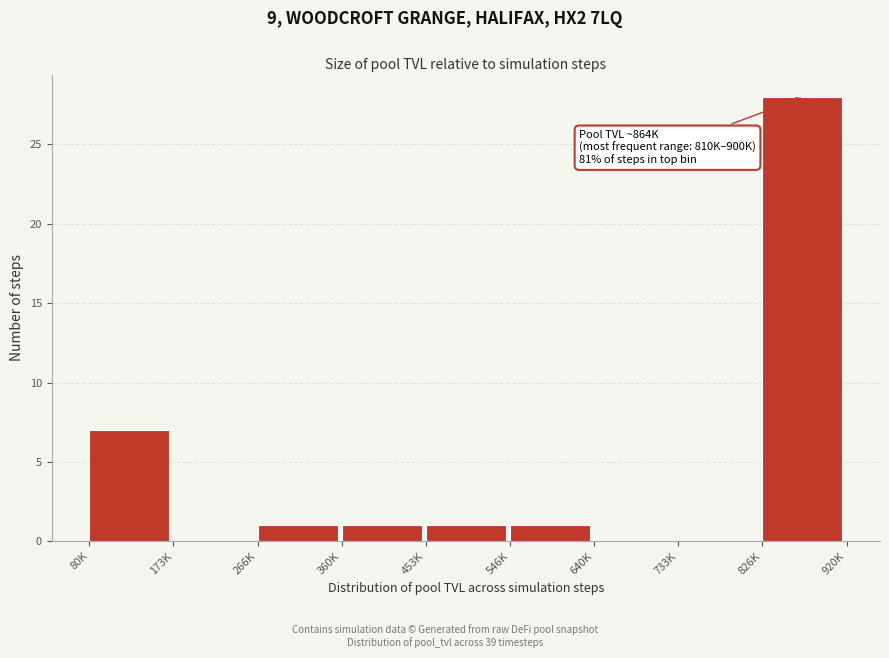

Reading right to left, list all the values displayed in this chart.

826K=28	733K=0	640K=0	546K=1	453K=1	360K=1	266K=1	173K=0	80K=7